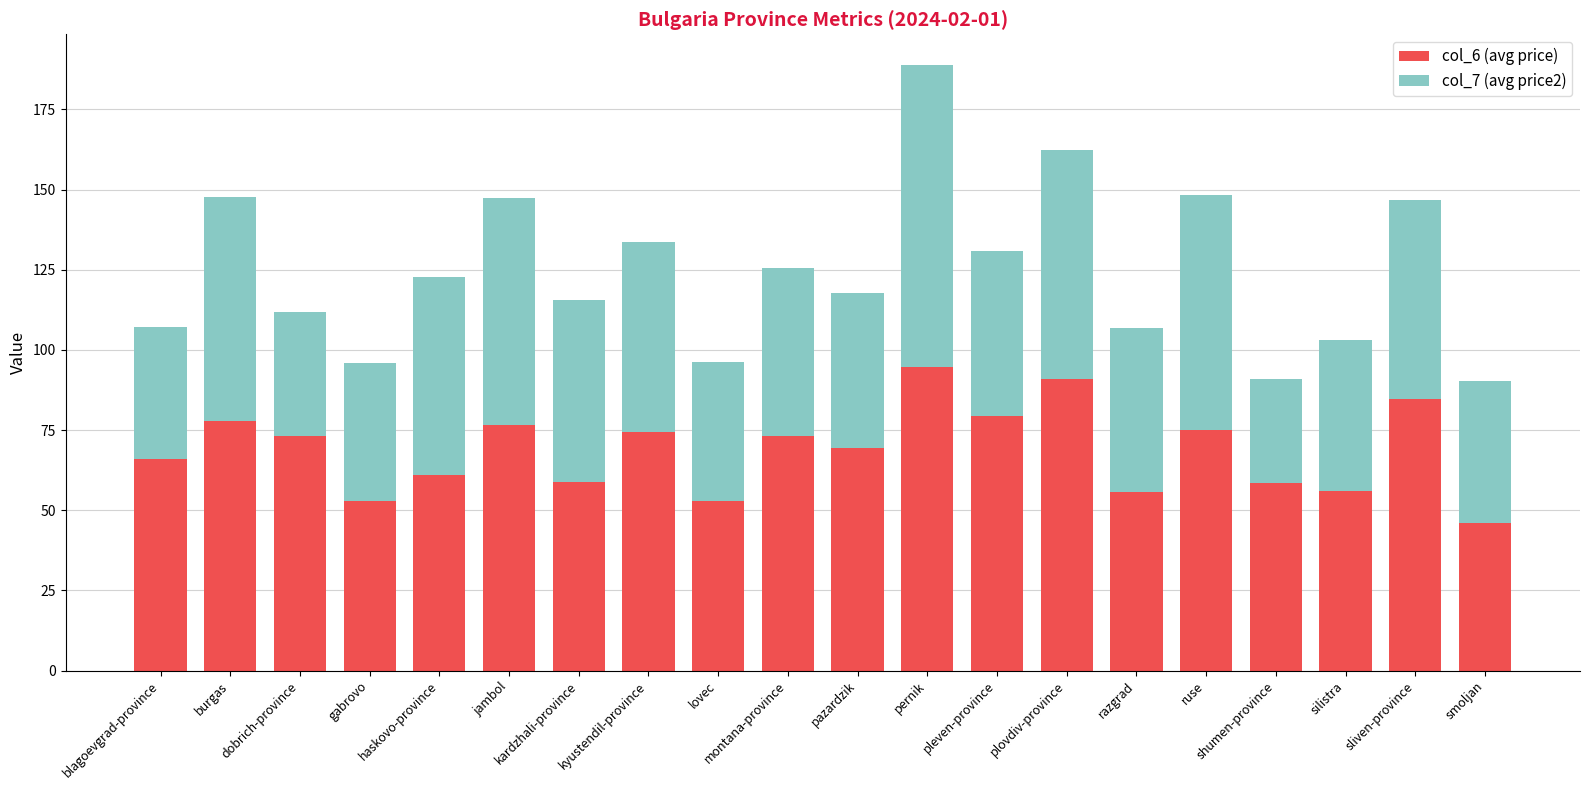

What is the minimum value for col_6 (avg price)?

46.0